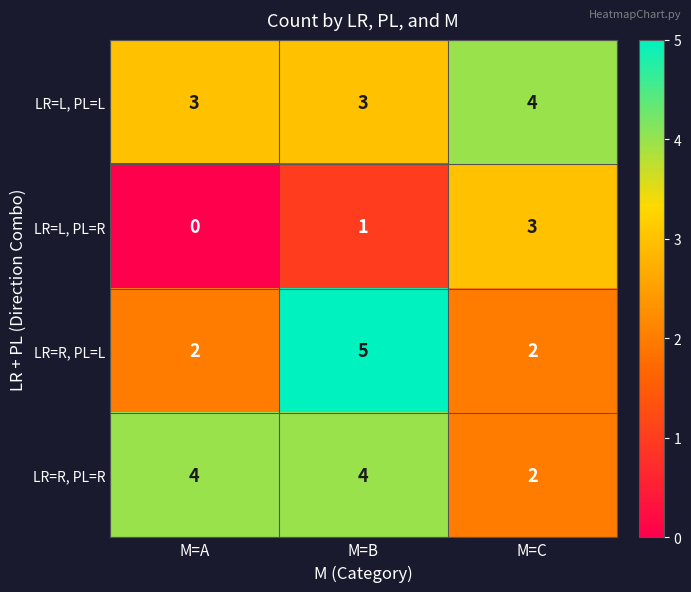

What is the greatest value displayed?

5